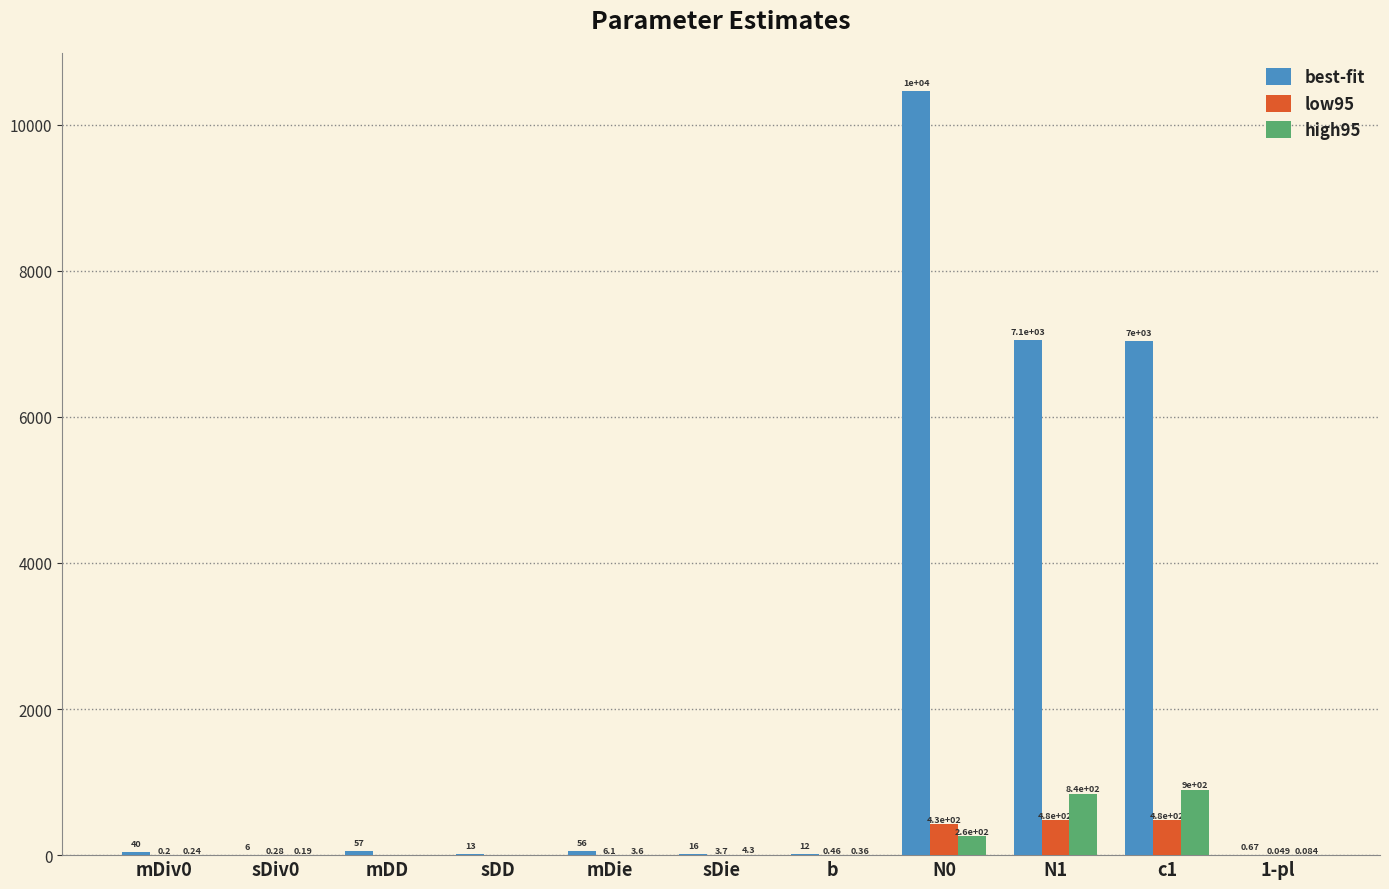

What are all the series names shown in the legend?

best-fit, low95, high95